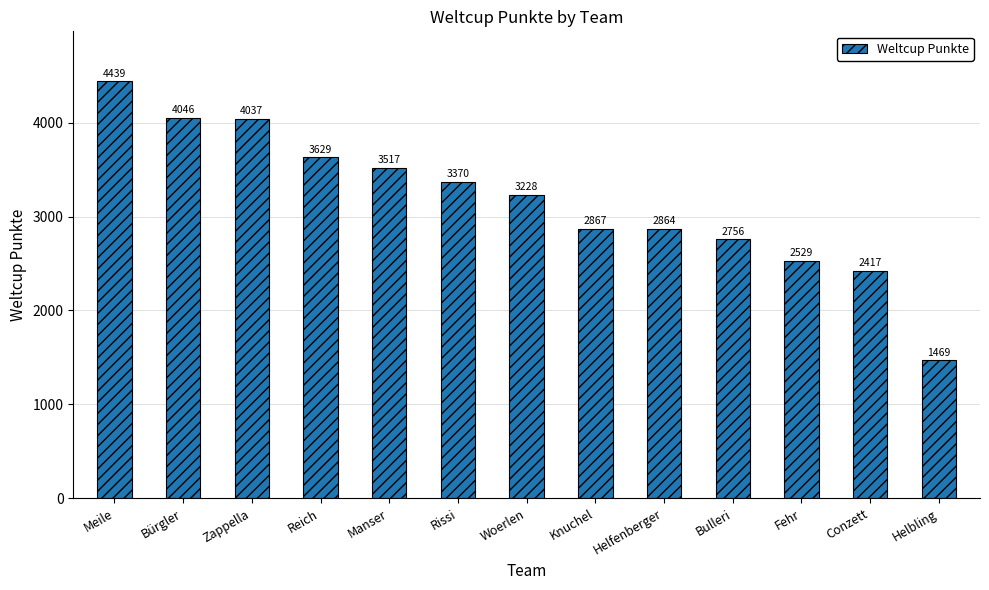

What is the difference between the second highest and minimum values?

2577